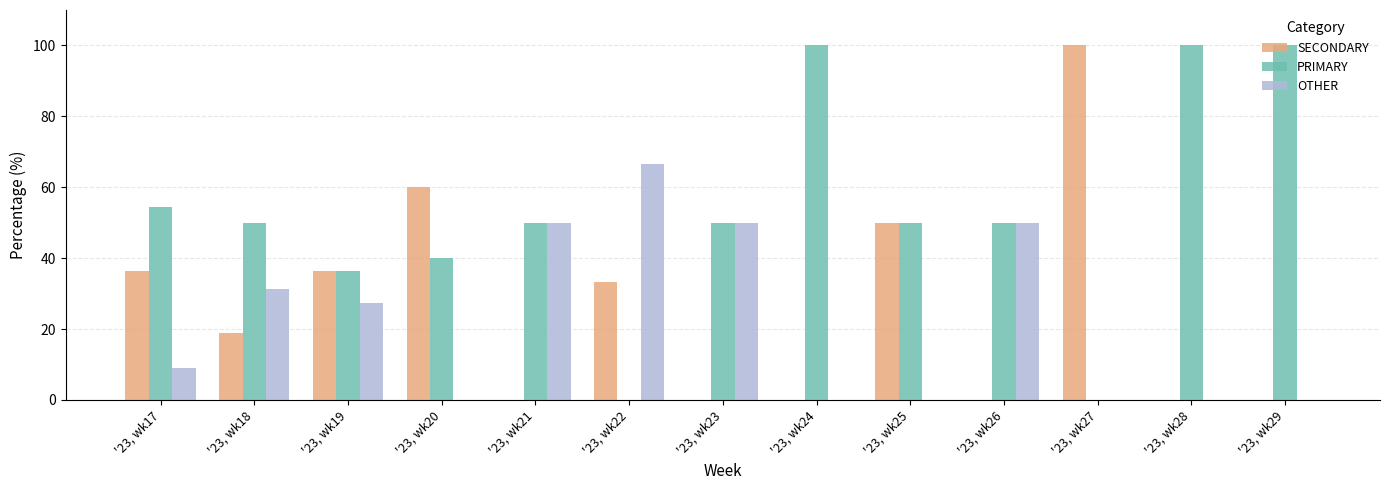

What is the highest value of the OTHER series?

66.7